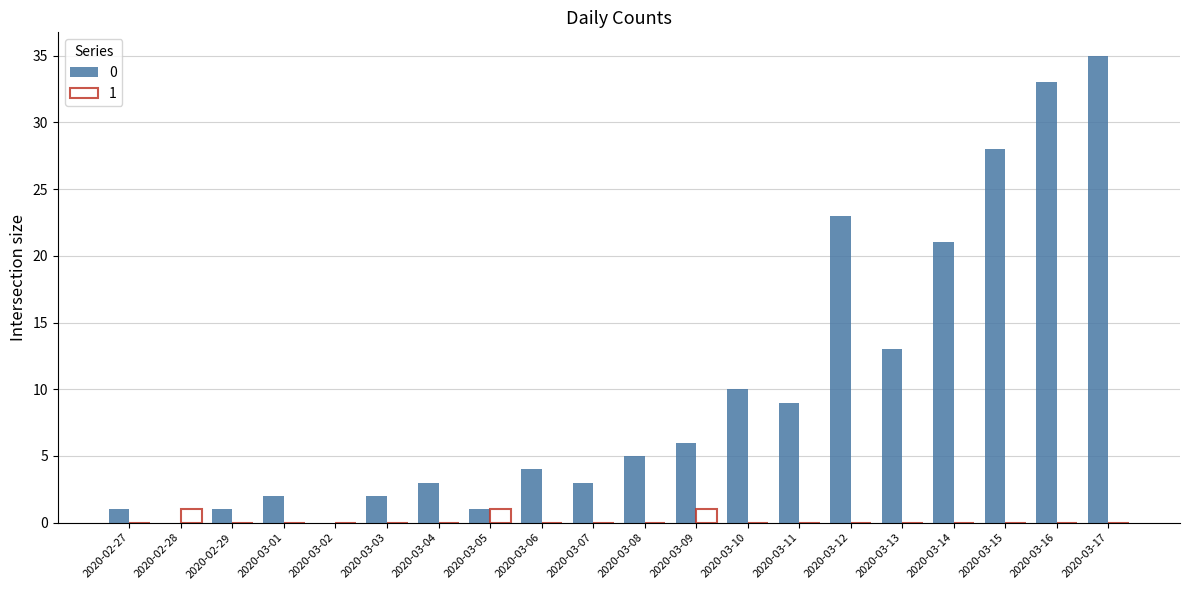

True or false: 0 has a value of 6 at 2020-03-09.

True